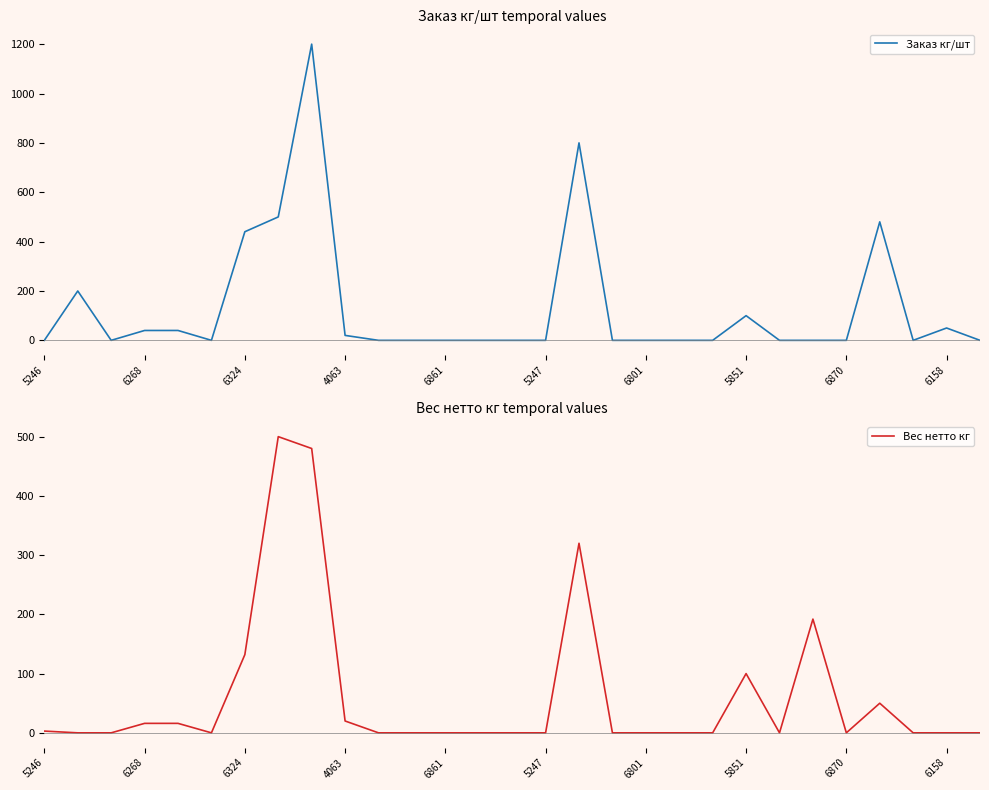

Reading left to right, extract all data points from this chart.

Заказ кг/шт: 0.0	200.0	0.0	40.0	40.0	0.0	440.0	500.0	1200.0	20.0	0.0	0.0	0.0	0.0	0.0	0.0	800.0	0.0	0.0	0.0	0.0	100.0	0.0	0.0	0.0	480.0	0.0	50.0	0.0
Вес нетто кг: 3.0	0.0	0.0	16.0	16.0	0.0	132.0	500.0	480.0	20.0	0.0	0.0	0.0	0.0	0.0	0.0	320.0	0.0	0.0	0.0	0.0	100.0	0.0	192.0	0.0	50.0	0.0	0.0	0.0